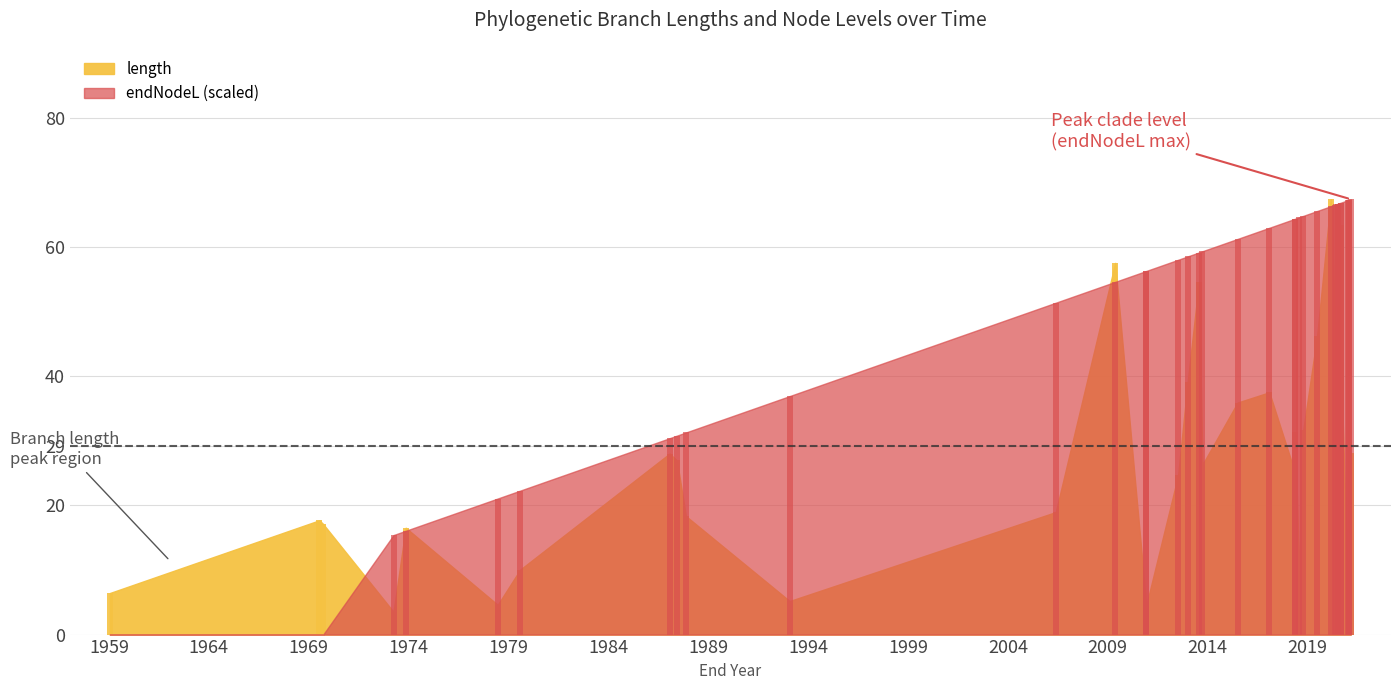

The value of endNodeL at 68 is 100.1. True or false?

False